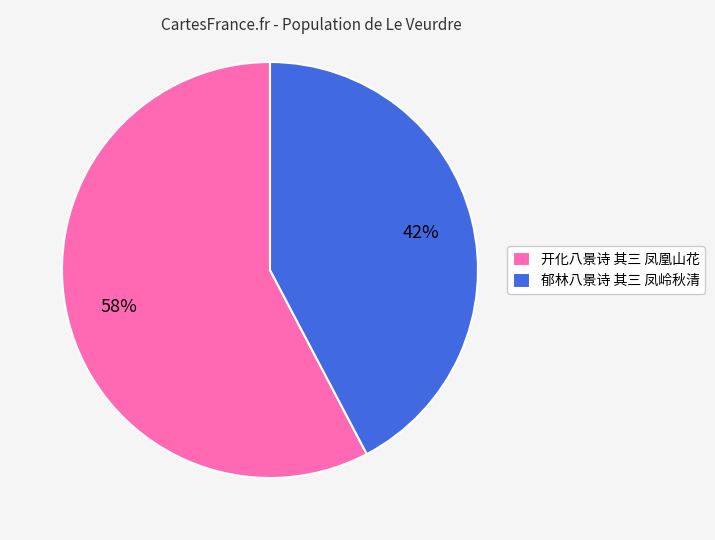

Combined, do 开化八景诗 其三 凤凰山花 and 郁林八景诗 其三 凤岭秋清 account for over 50%?

Yes